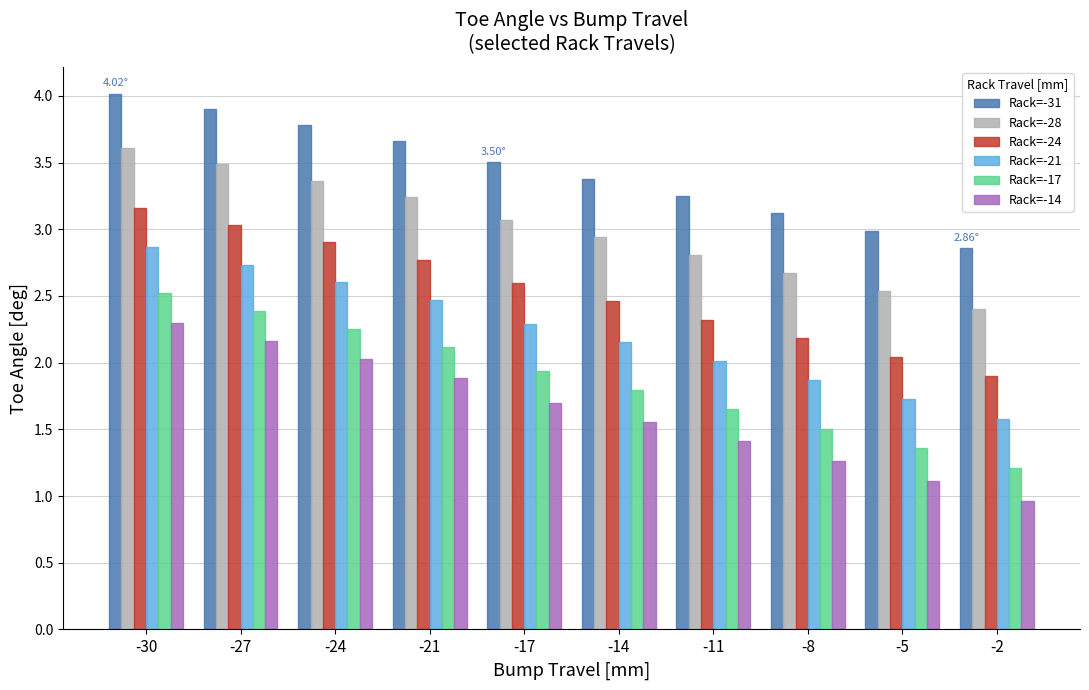

Where does the Rack=-14 series first go above 1?

-30